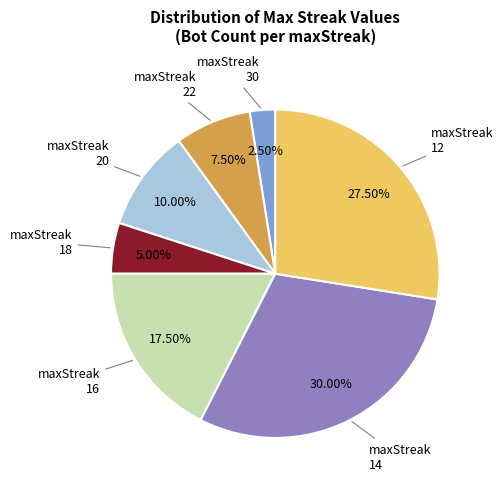

Is there a majority slice in this chart?

No